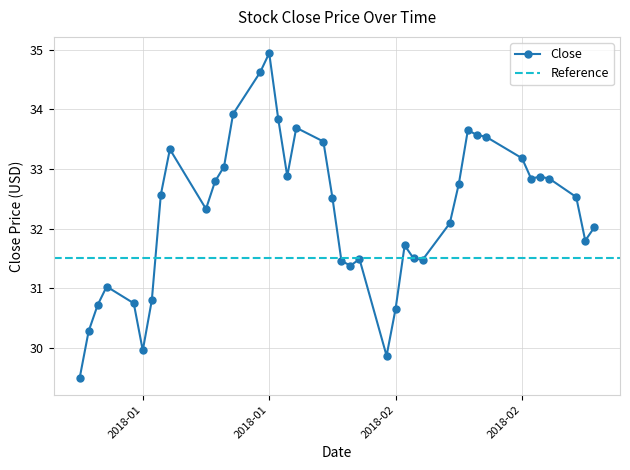

Reading left to right, what are all the values shown in this chart?

29.5	30.3	30.7	31.0	30.8	30.0	30.8	32.6	33.3	32.3	32.8	33.0	33.9	34.6	34.9	33.8	32.9	33.7	33.5	32.5	31.5	31.4	31.5	29.9	30.7	31.7	31.5	31.5	32.1	32.8	33.7	33.6	33.5	33.2	32.8	32.9	32.8	32.5	31.8	32.0